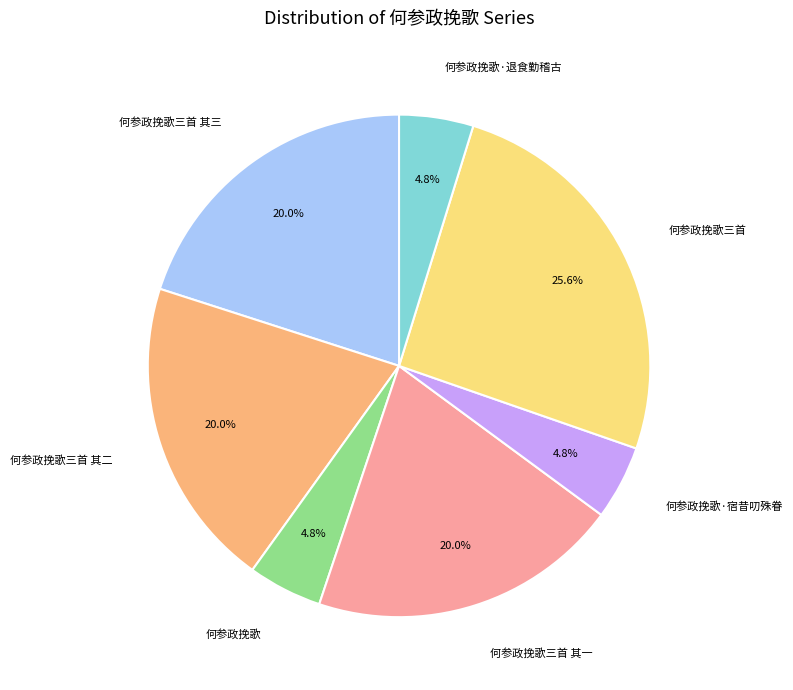

How many slices are in this pie chart?

7